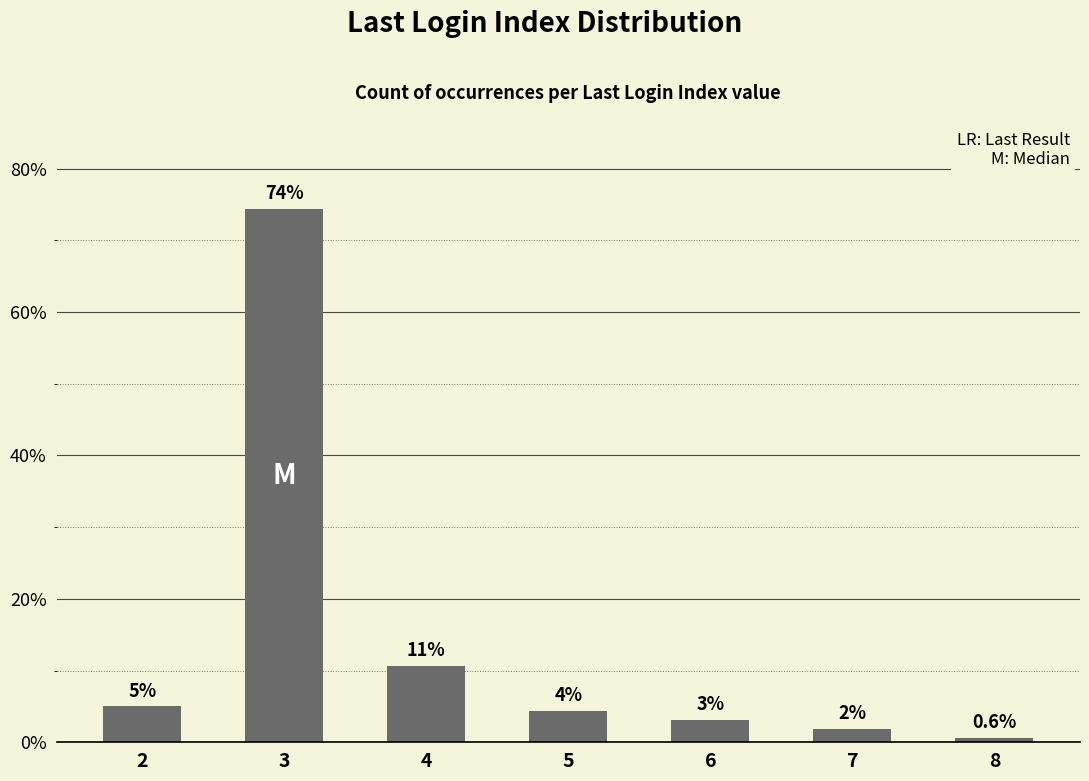

How many bars are there in total?

7